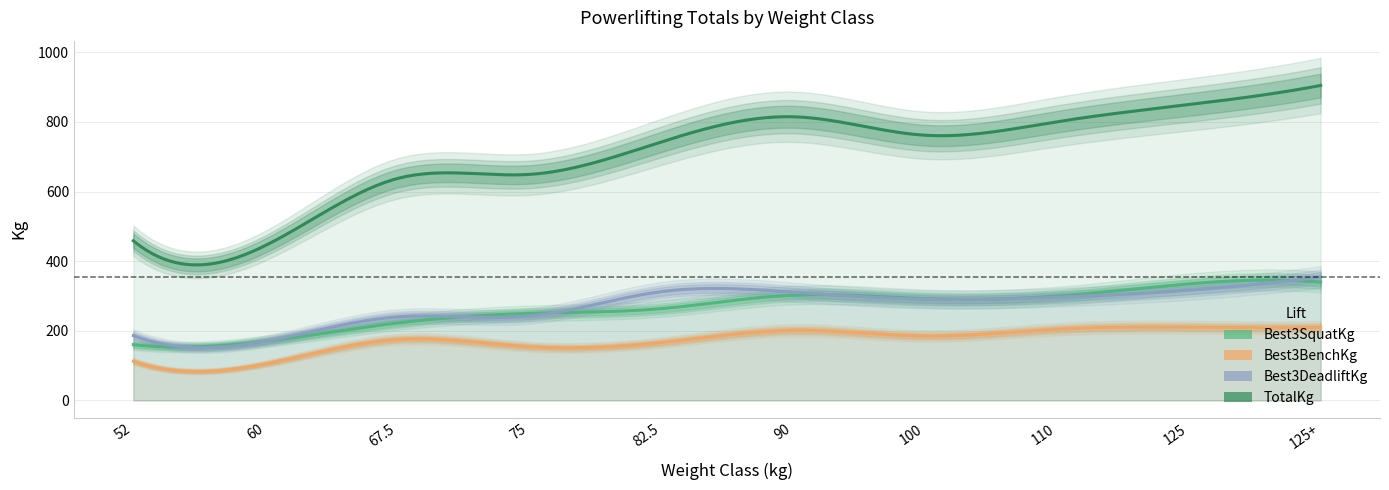

How many data points in Best3BenchKg are above 185?

4